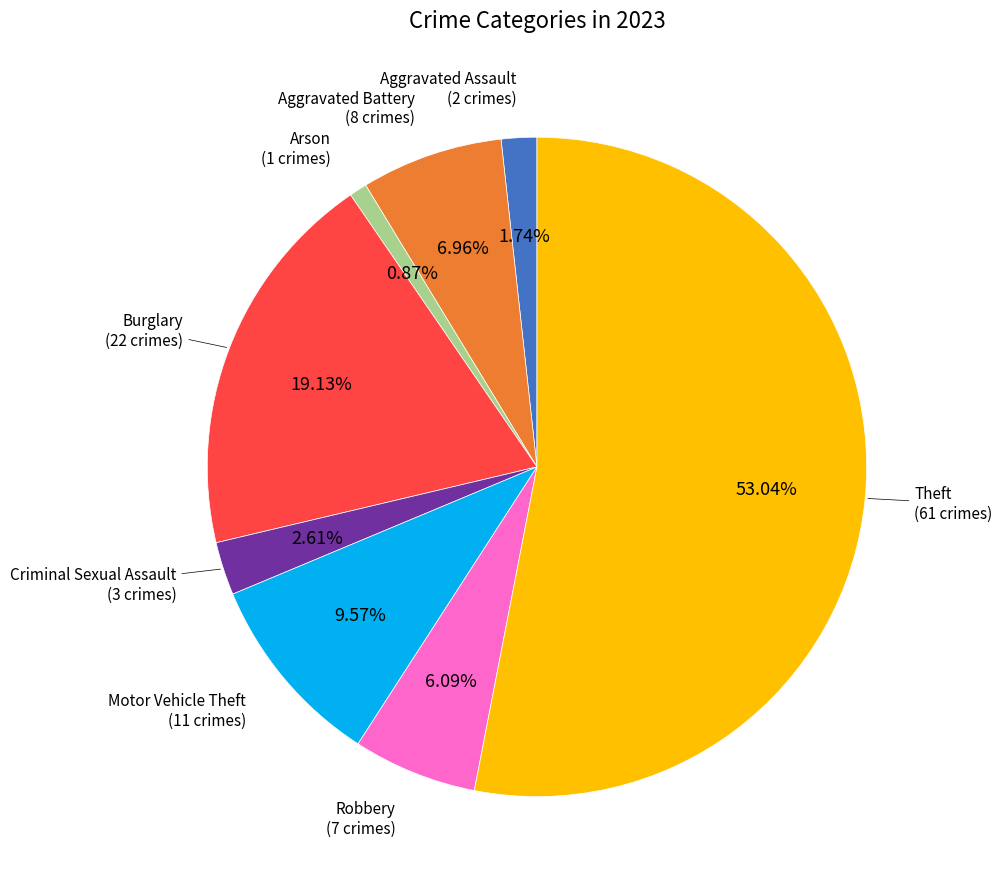

How many segments does this pie chart have?

8